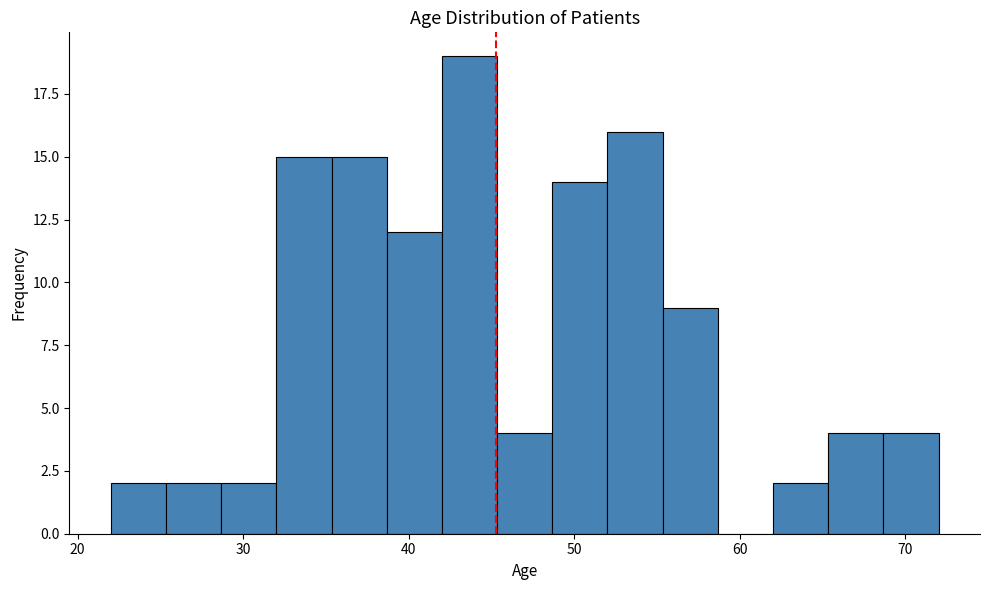

Read against the x-axis, roughly where is the centre of the tallest bar?

44